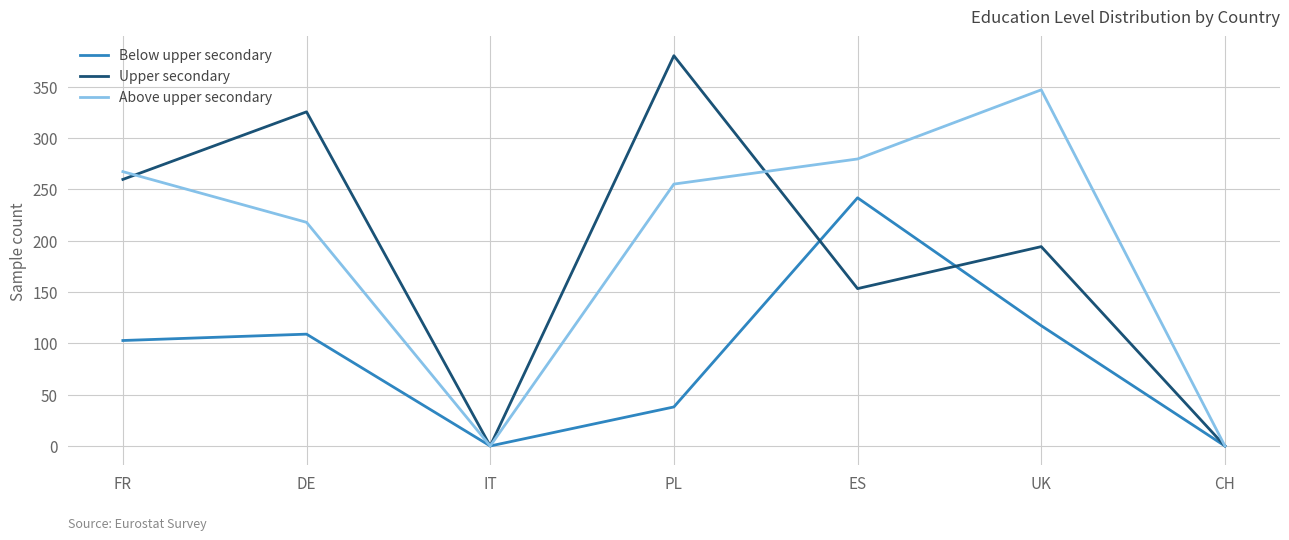

At which label does Upper secondary reach its peak?

PL